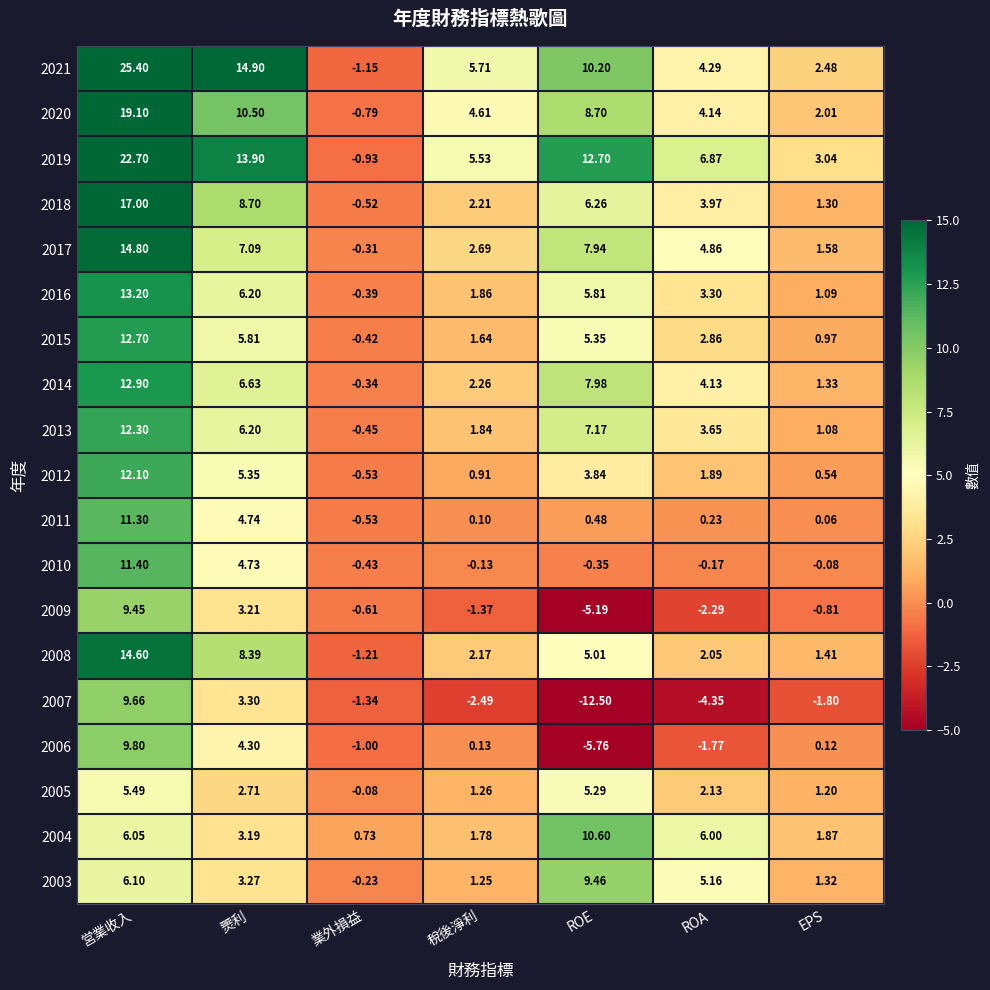

At which category is the sum across all series the highest?

営業收入